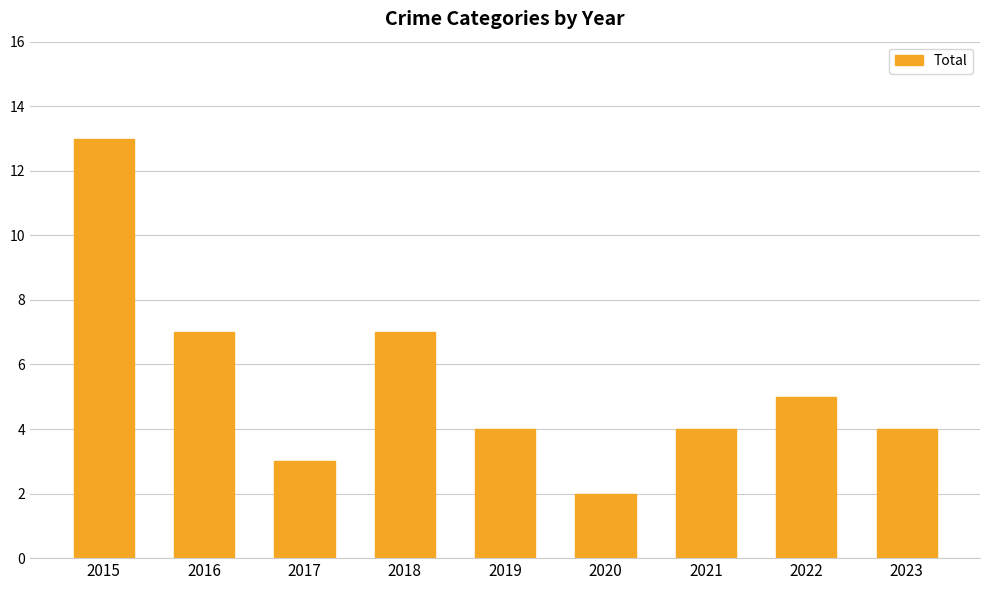

Count the number of categories in the chart.

9